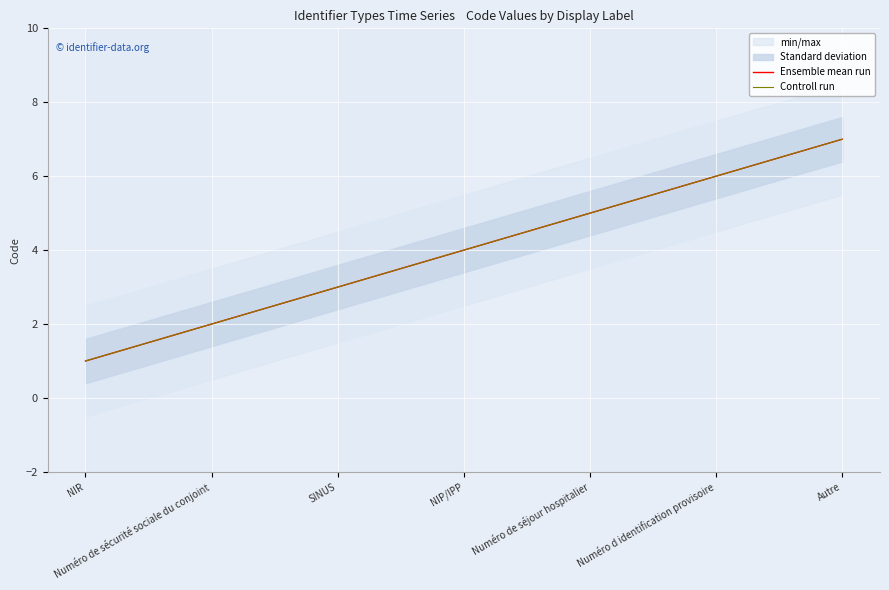

What is the smallest value displayed?

1